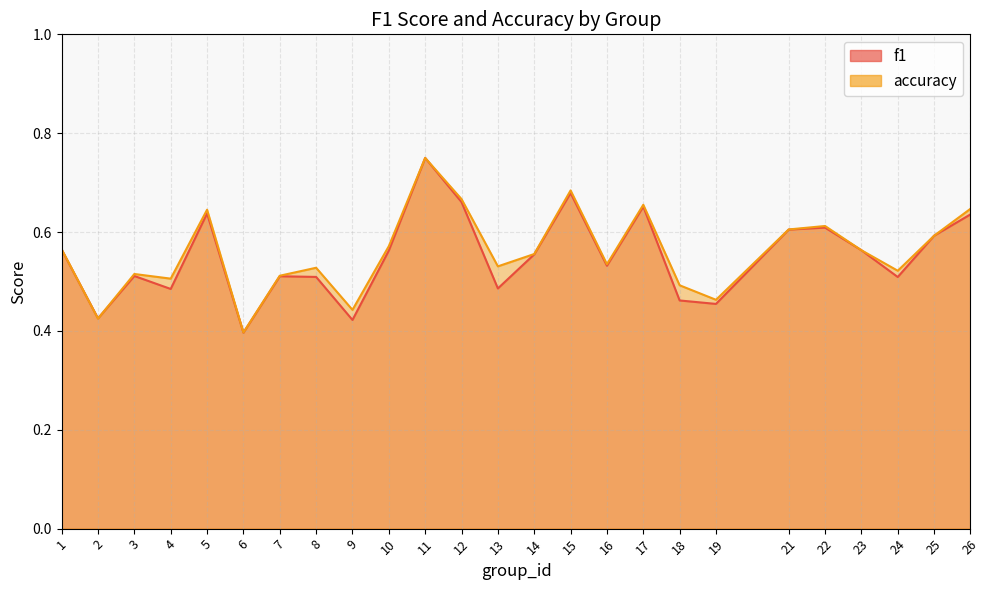

How many lines are shown in the chart?

2